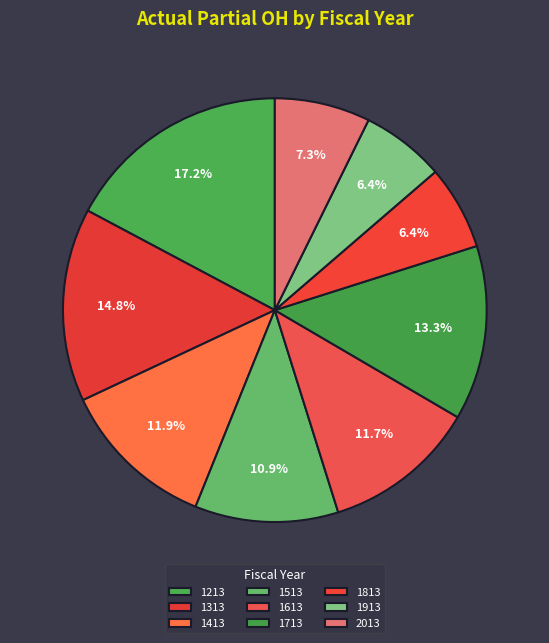

How many slices are in this pie chart?

9